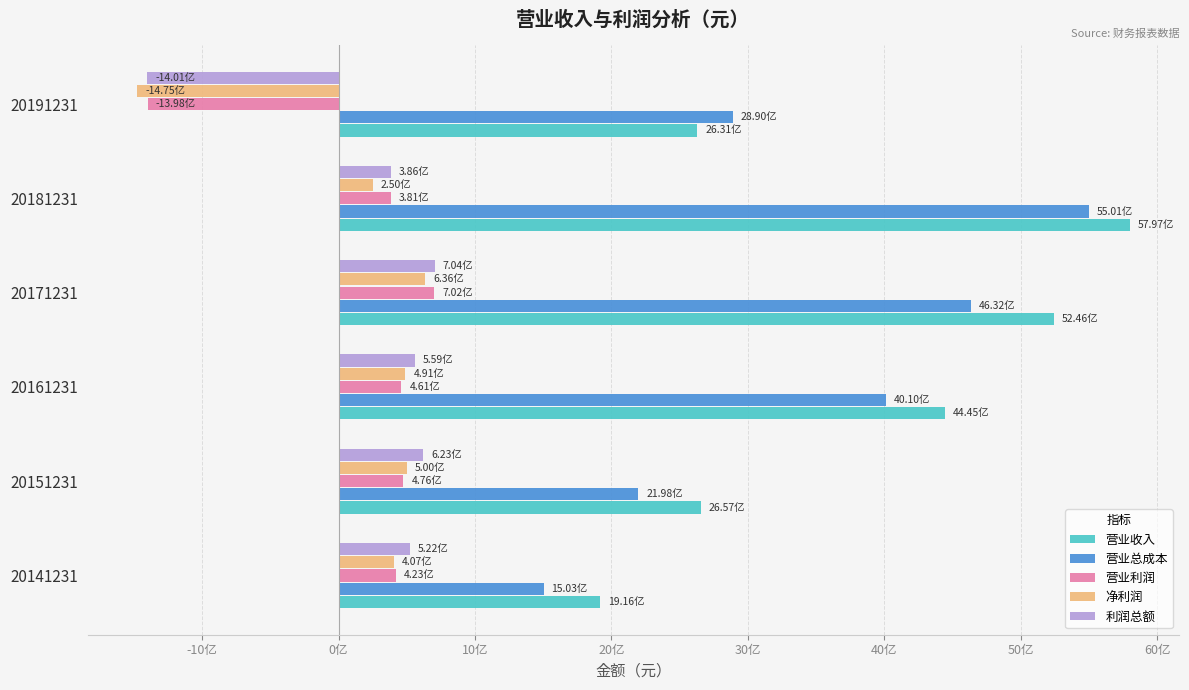

Which series has the widest spread of values?

营业总成本